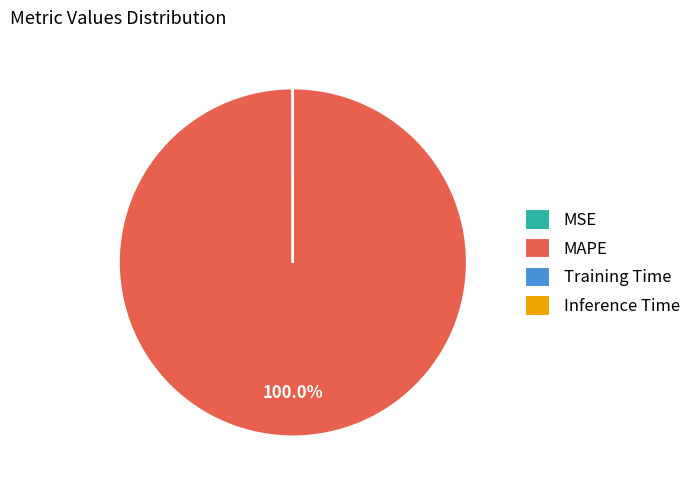

Which slice is the largest?

MAPE